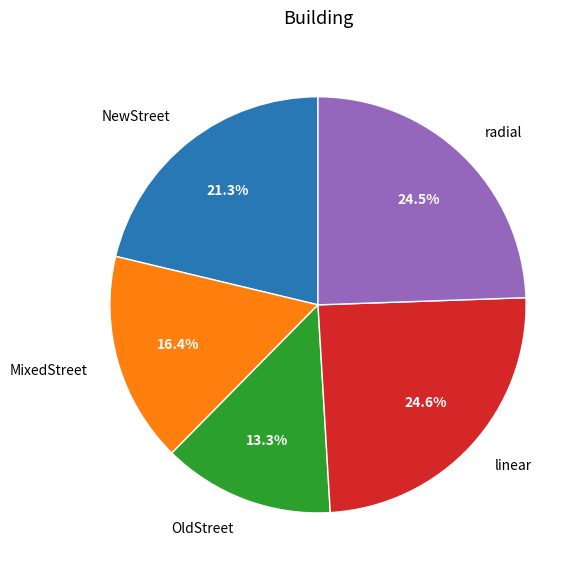

What percentage is NOT represented by linear?

75.4%